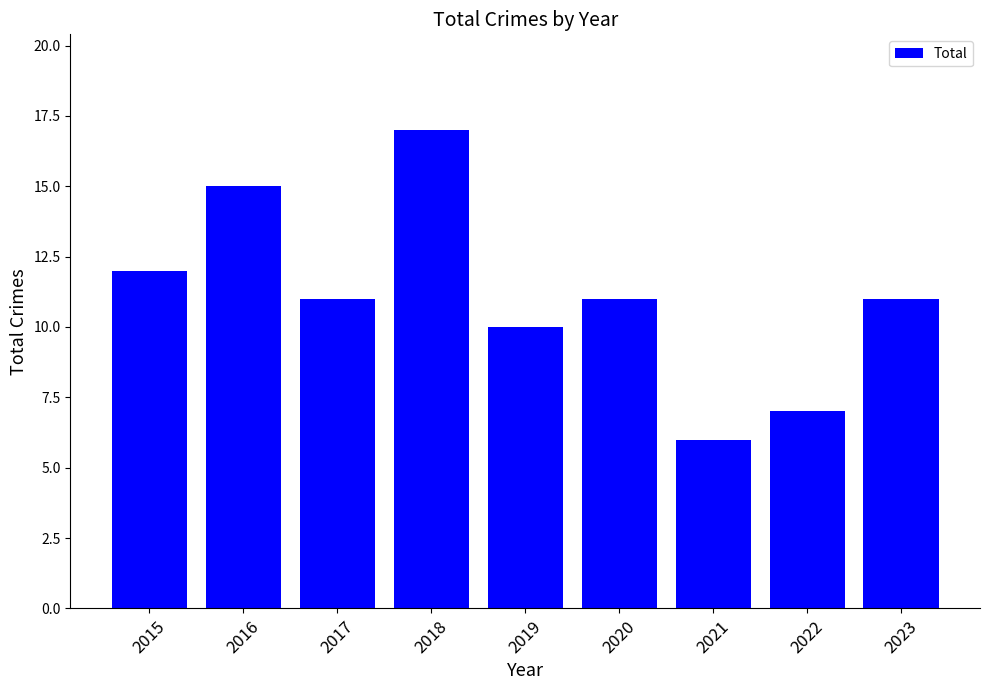

Are the bars grouped side by side (vs. stacked)?

No